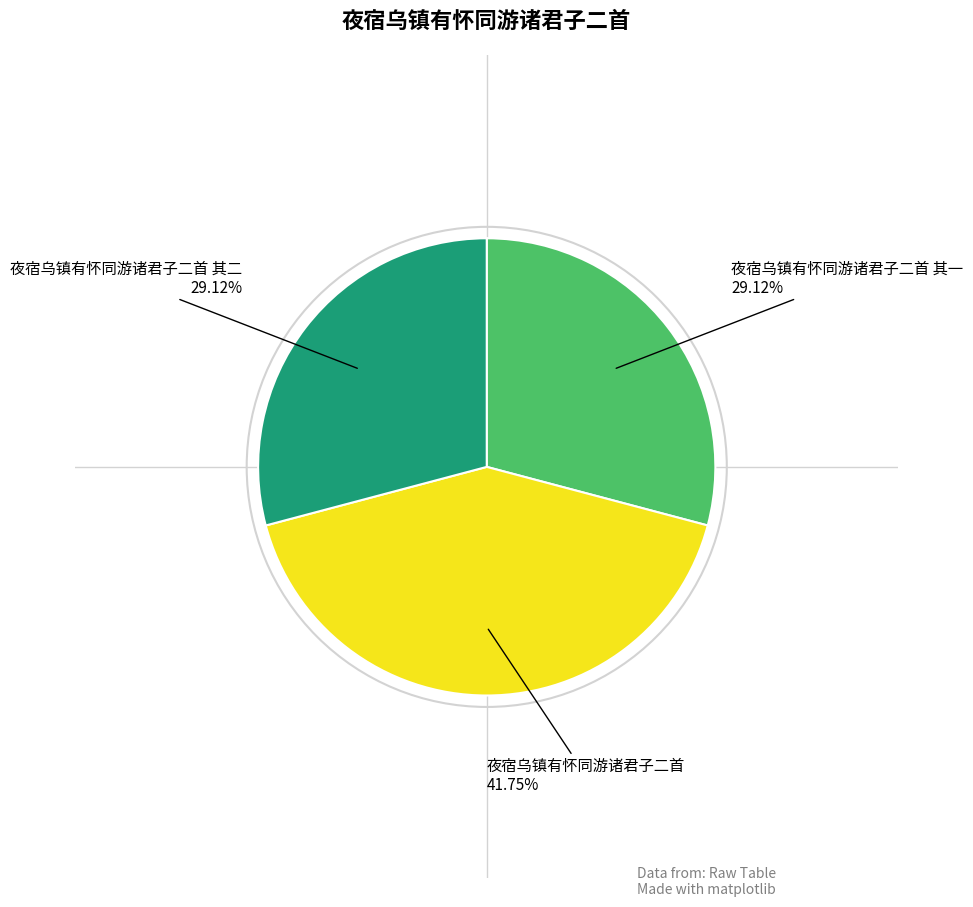

What percentage is the 夜宿乌镇有怀同游诸君子二首 slice, to the nearest percent?

42%